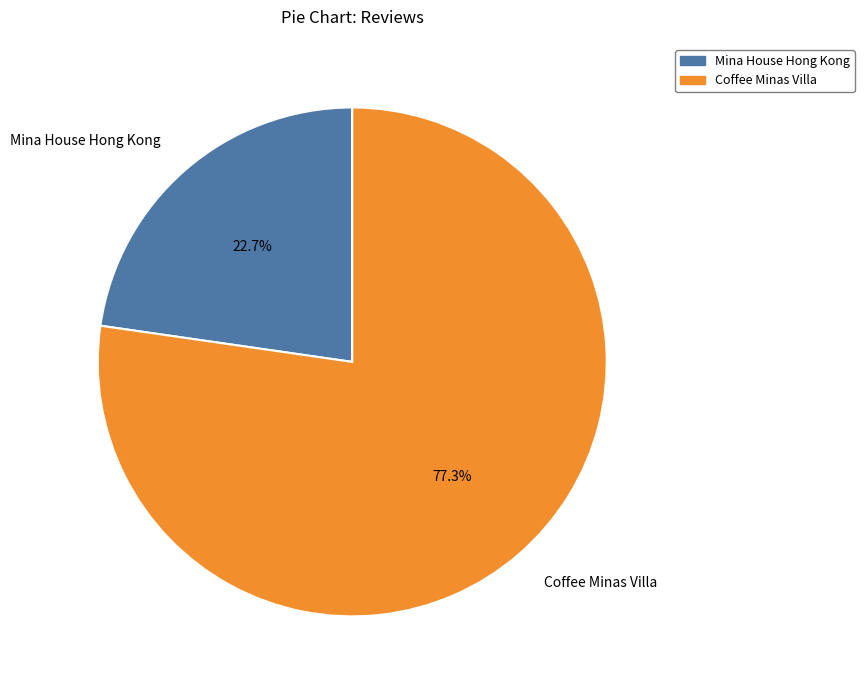

To the nearest percent, what percentage of the pie is Mina House Hong Kong?

23%